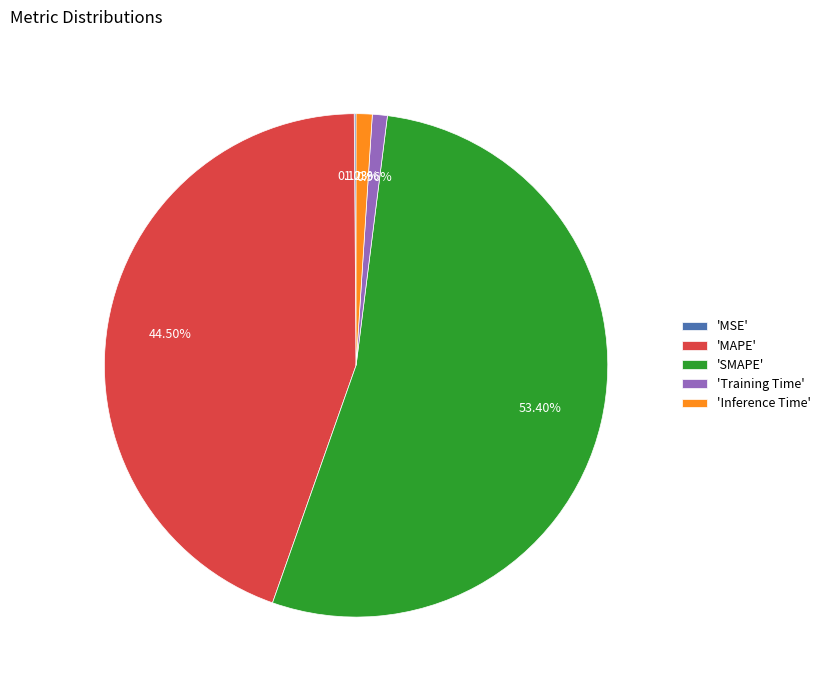

Between 'SMAPE' and 'Inference Time', which is larger?

'SMAPE'